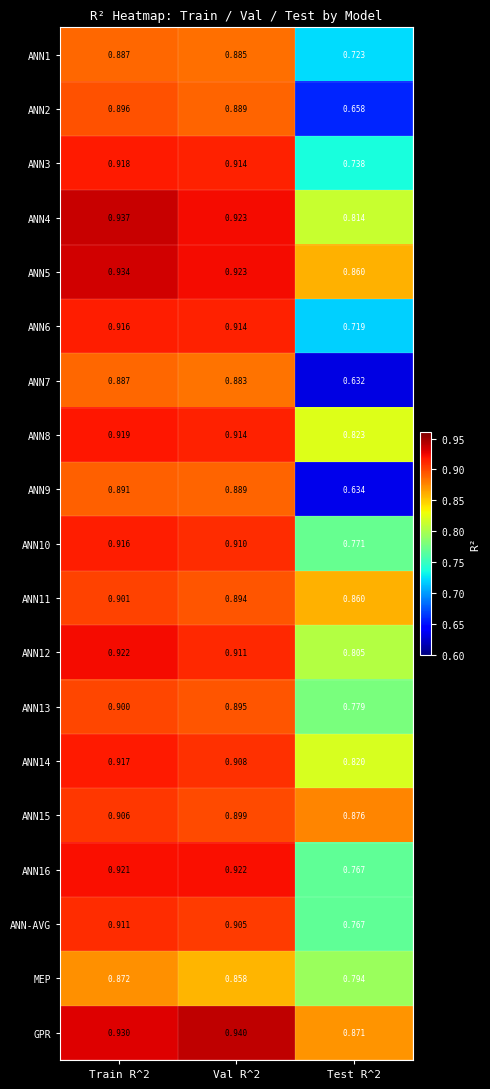

Which series has the largest total across all categories?

GPR